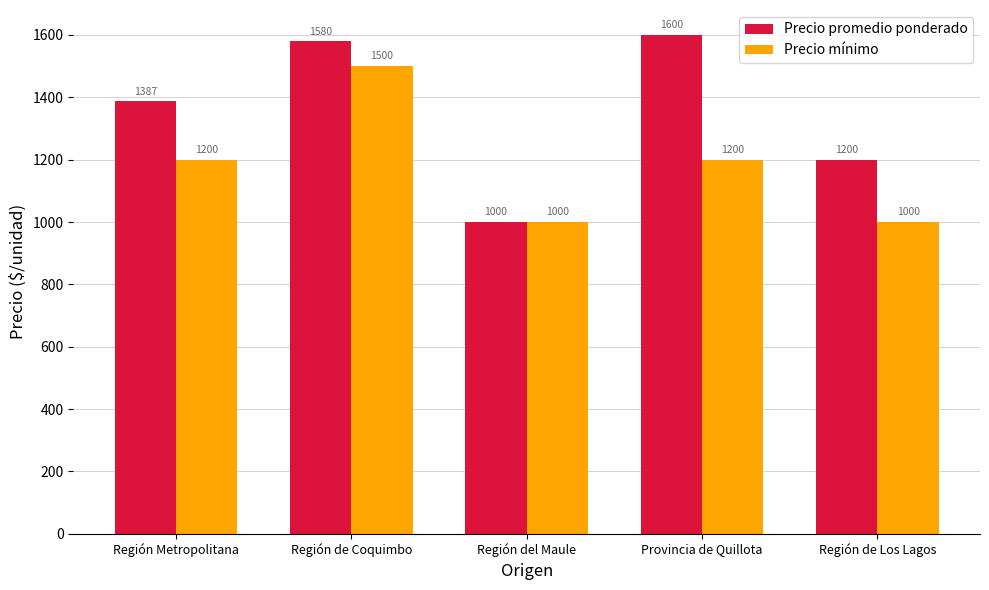

What is the smallest value displayed?

1000